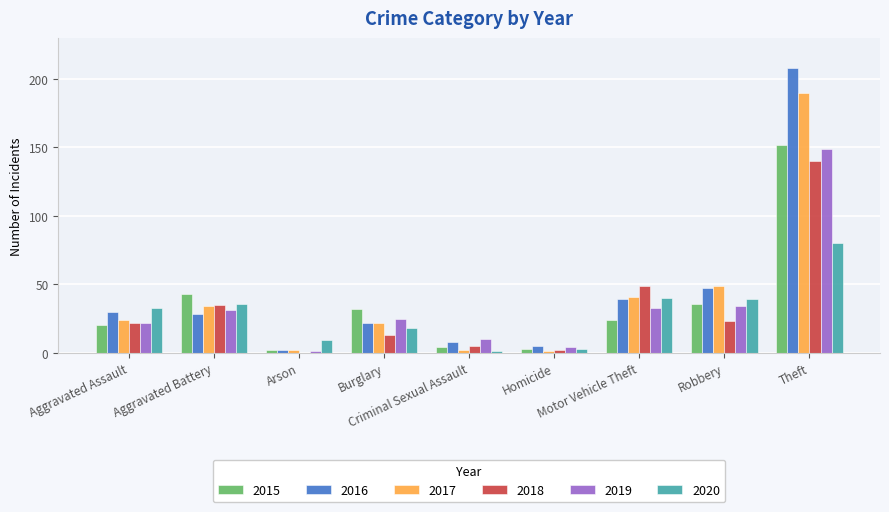

What is the highest value of the 2015 series?

152